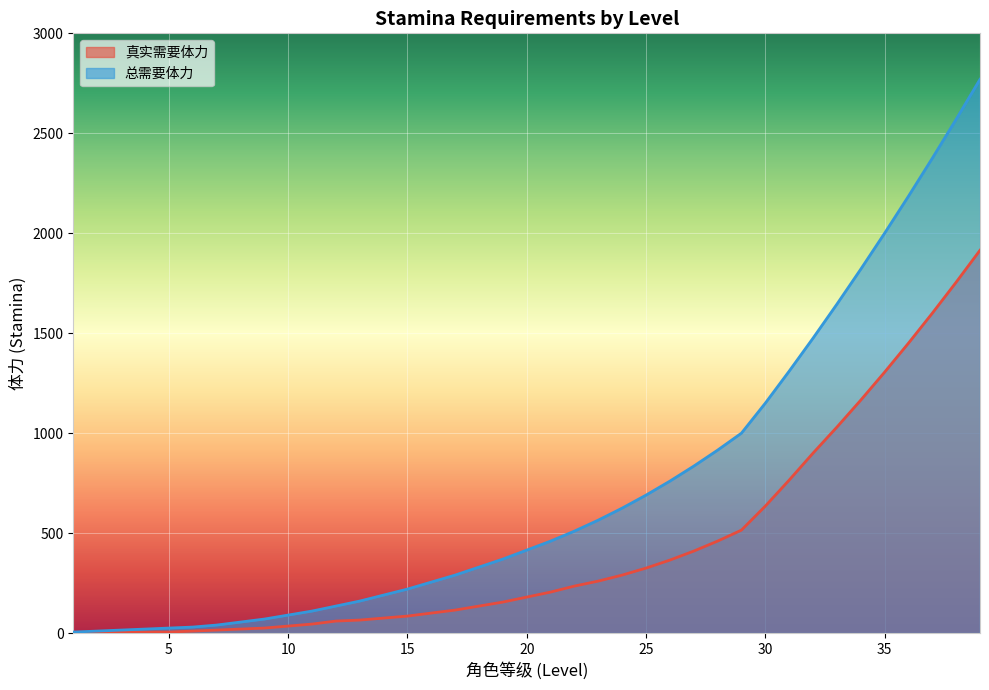

What is the difference between the second highest and minimum values in the 总需要体力 series?

2565